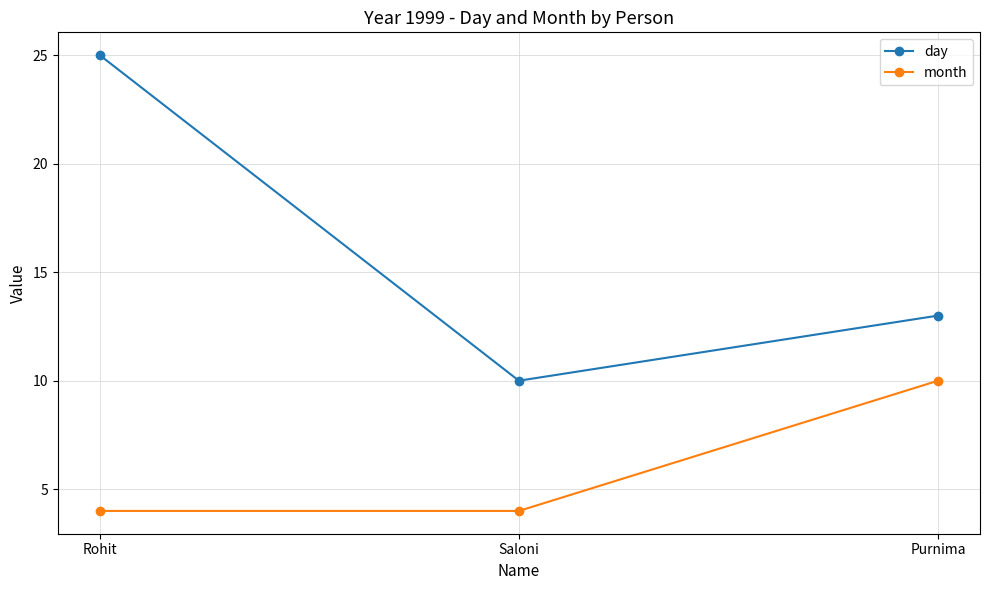

Which series has the widest spread of values?

day